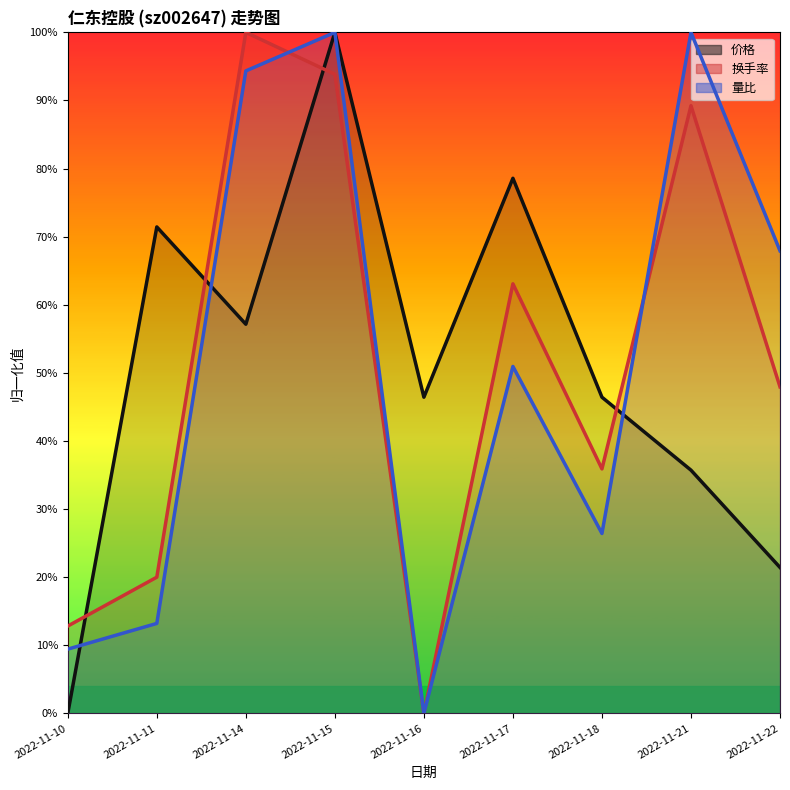

Does the chart display data point markers on the line(s)?

No